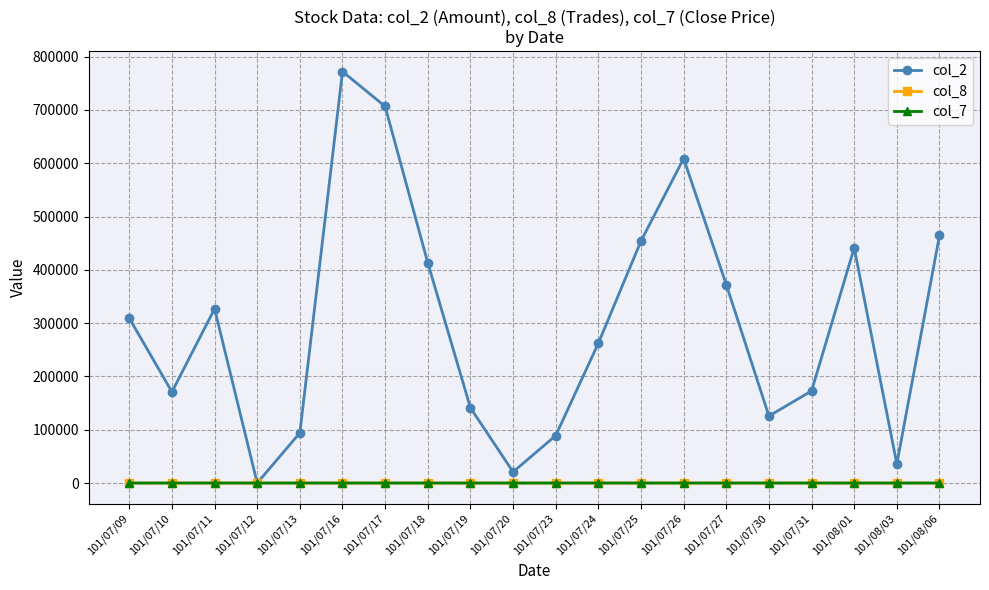

Is it true that col_2 equals 286611.9 at 101/07/10?

False